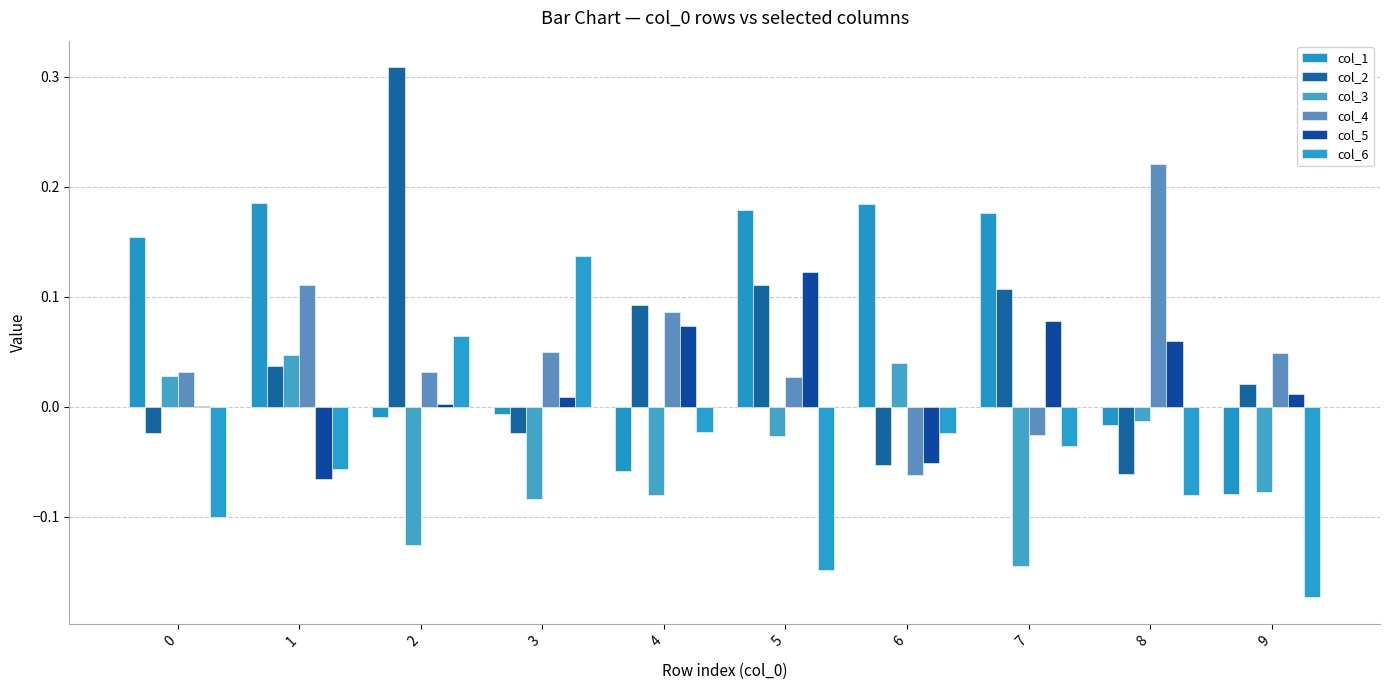

Where is col_6 nearest to the value 0?

4